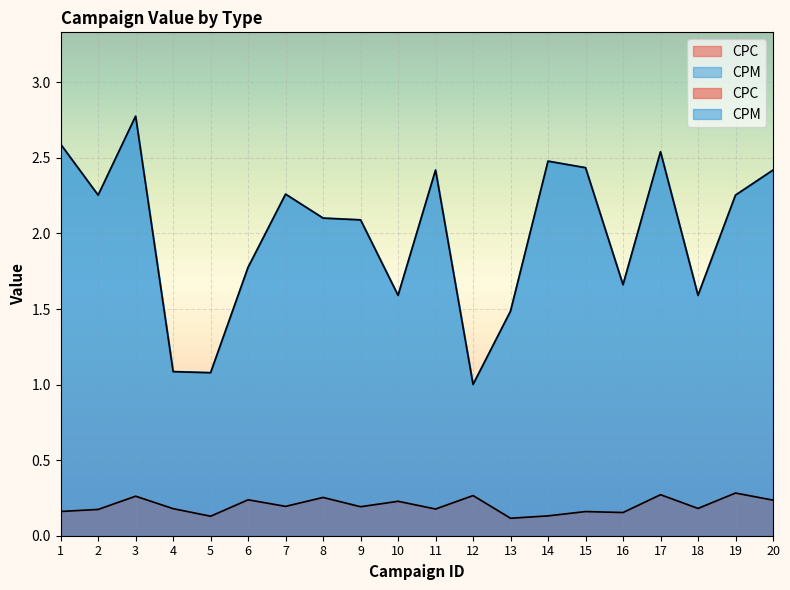

What is the minimum value for CPC?

0.1